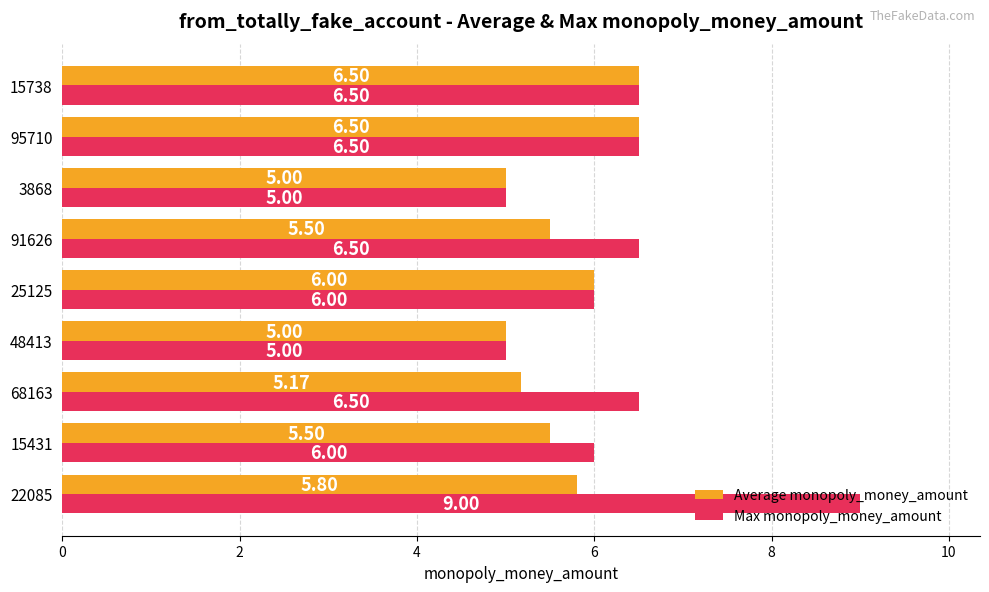

Which series has the largest range (max minus min)?

Max monopoly_money_amount